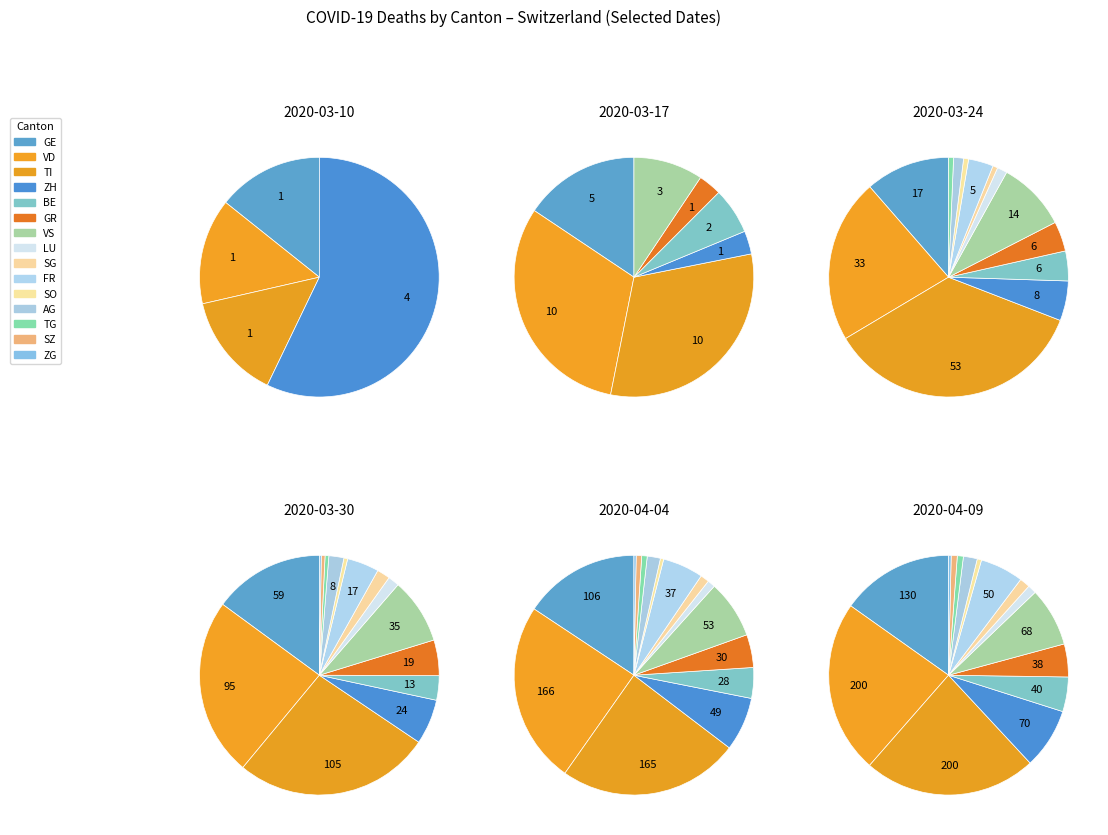

True or false: 9 accounts for 1% of the total.

False